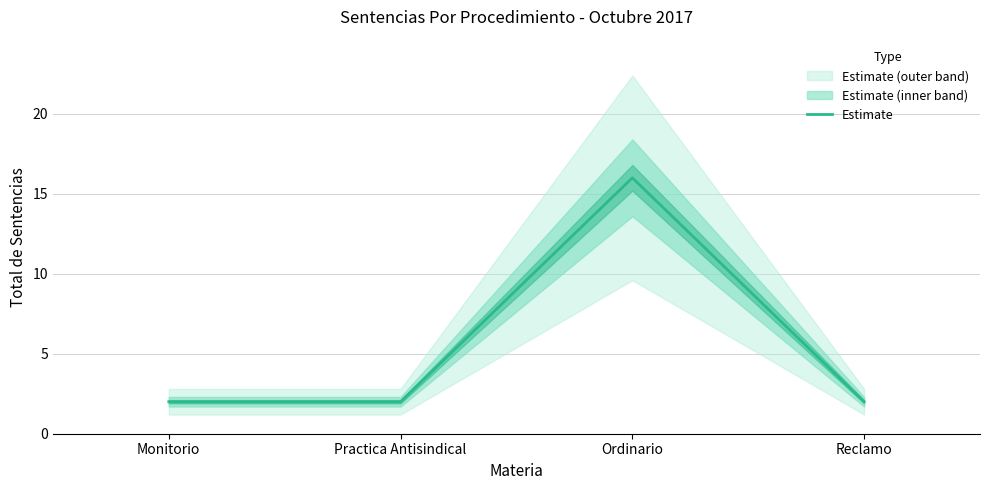

What position from the left is Ordinario?

3